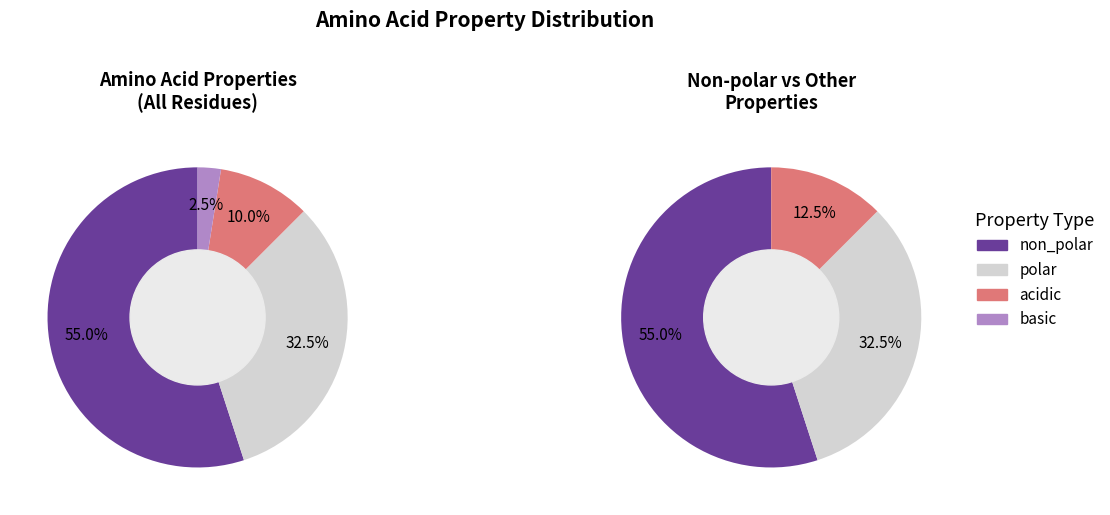

What percentage is the basic slice, to the nearest percent?

2%